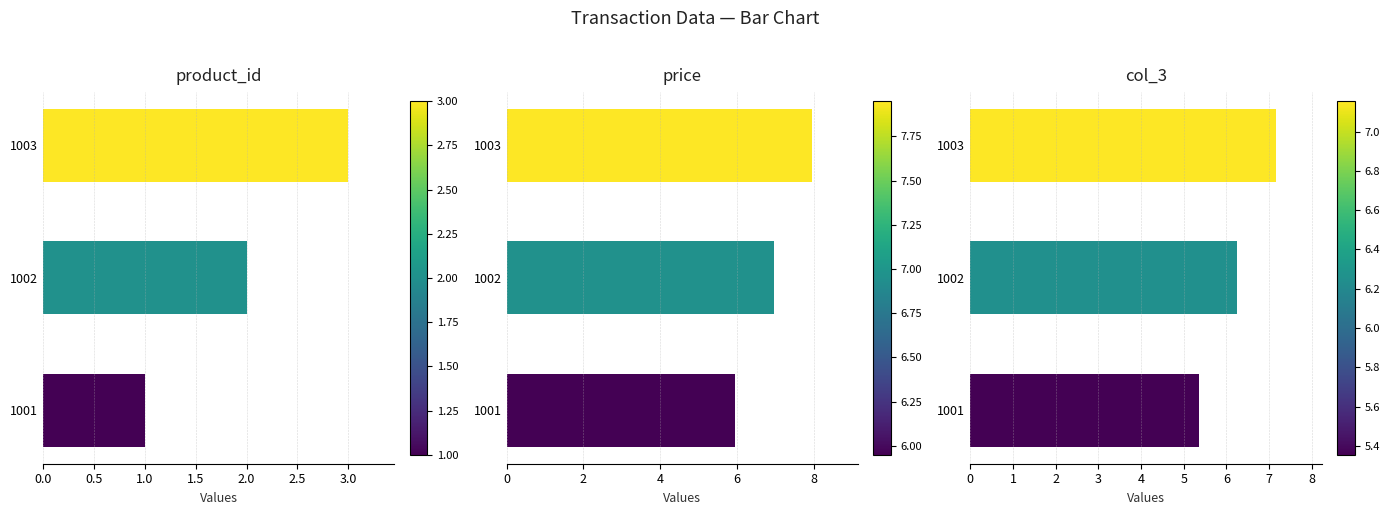

How many groups of bars are there?

3